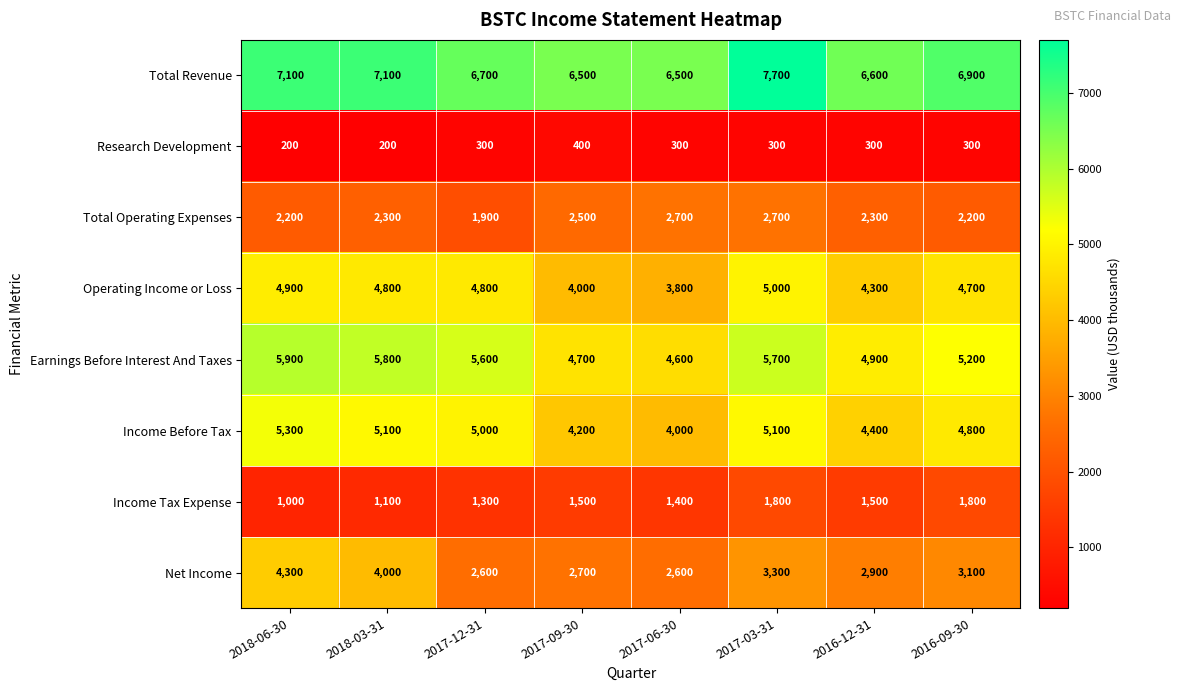

What is the difference between the maximum and minimum values in the Total Operating Expenses series?

800